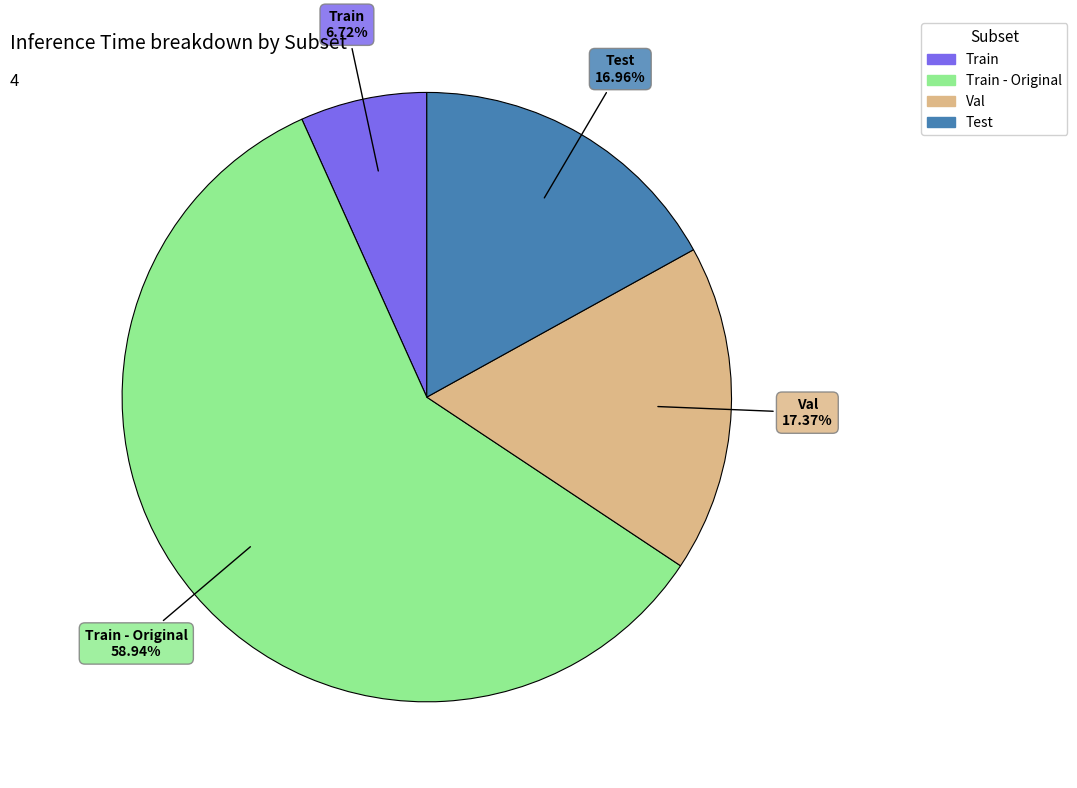

Is there a majority slice in this chart?

Yes